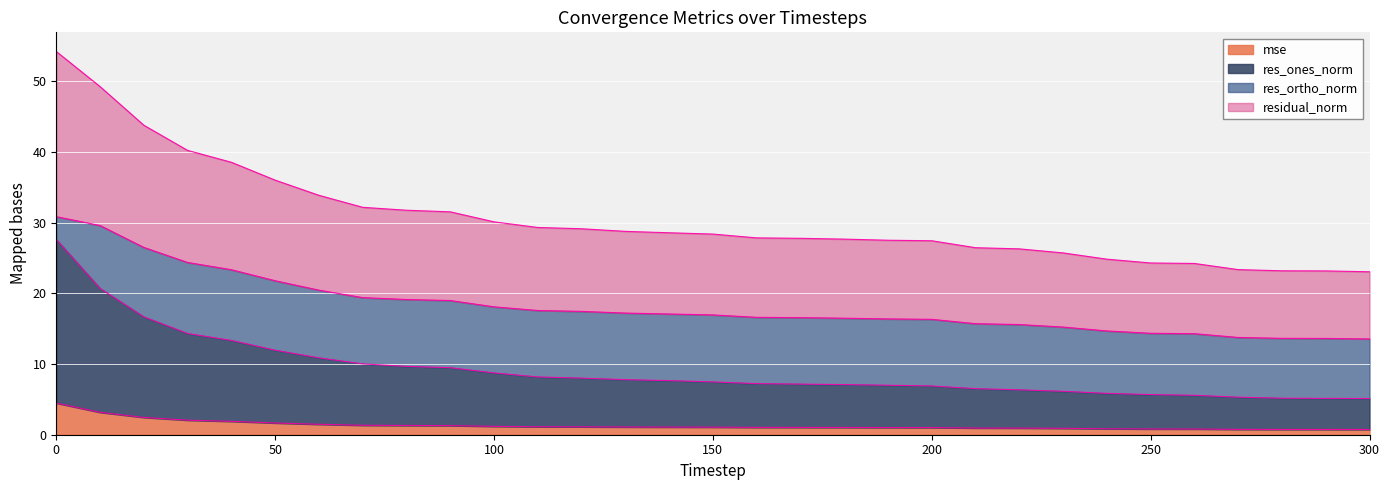

True or false: mse has a value of 1.0 at 200.

True